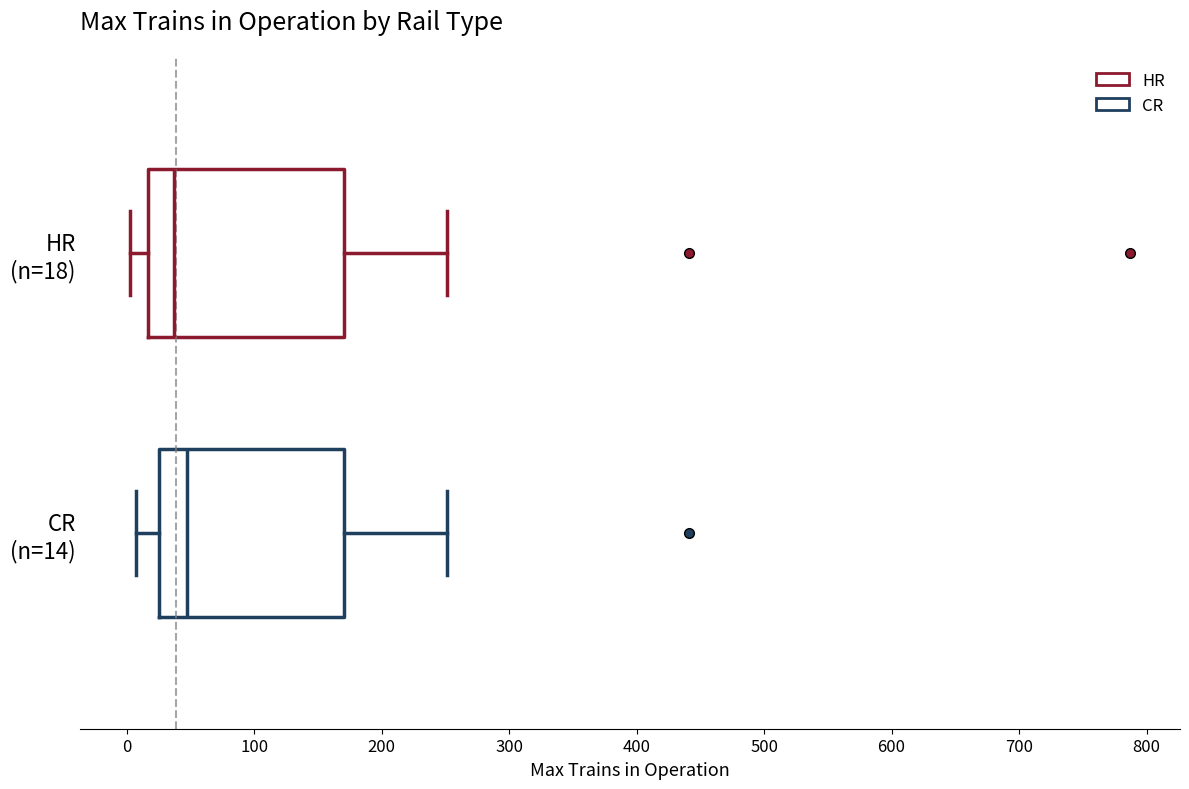

Reading bottom to top, transcribe this box plot: for each box, give where its median line is, the range the box spans, and where its two whiskers end, as read against the x-axis. The values are not printed on the chart, so give them approximately, as read against the axis.

CR (n=14): median 50, box 30 to 170, whiskers 10 to 250
HR (n=18): median 40, box 20 to 170, whiskers 0 to 250